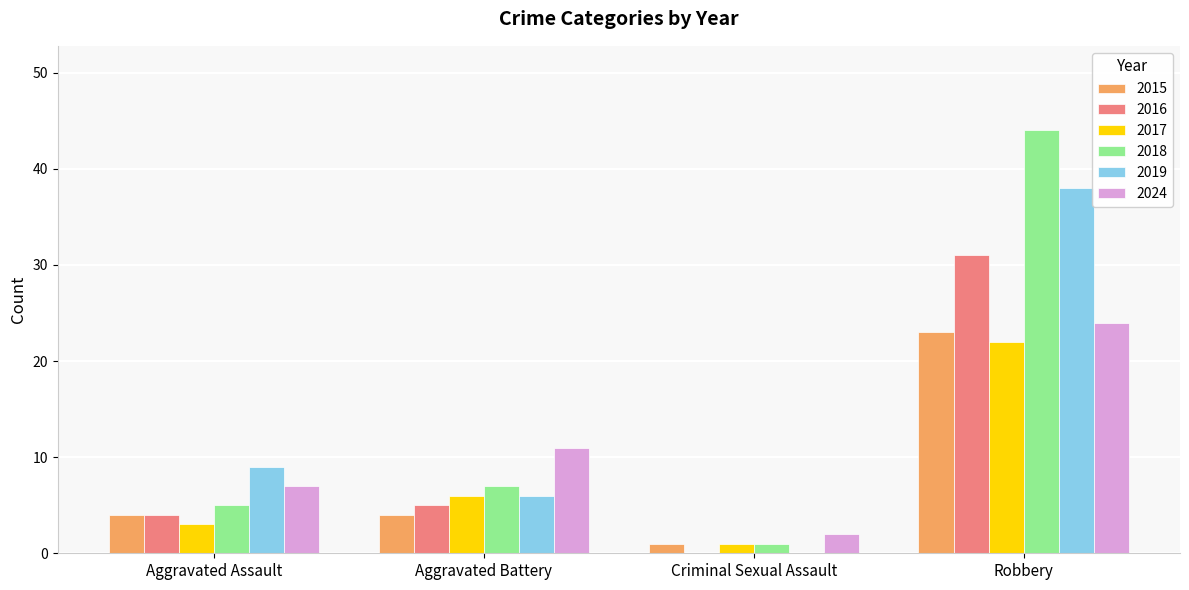

How many data points does each series have?

4